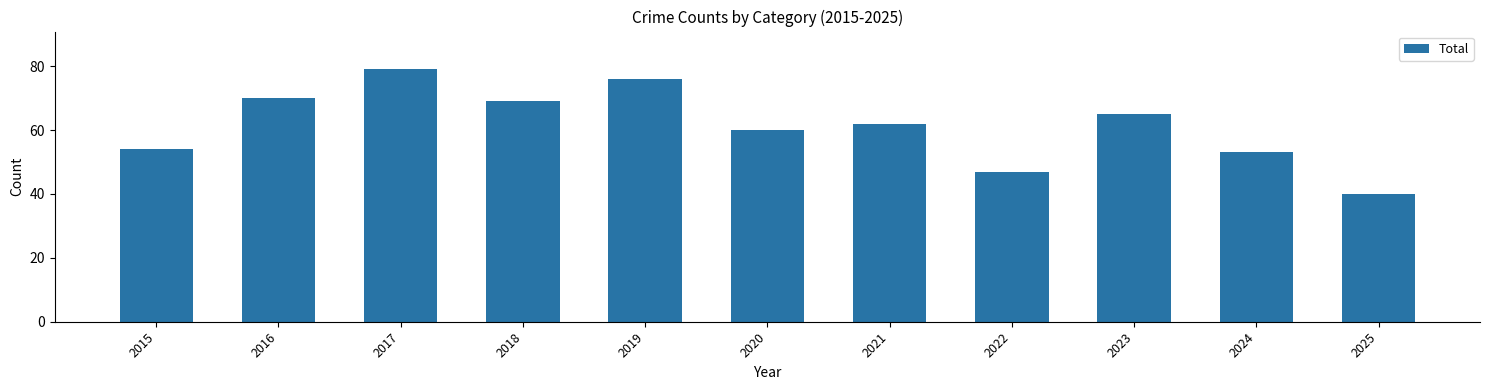

True or false: the data shows 69 at 2018.

True